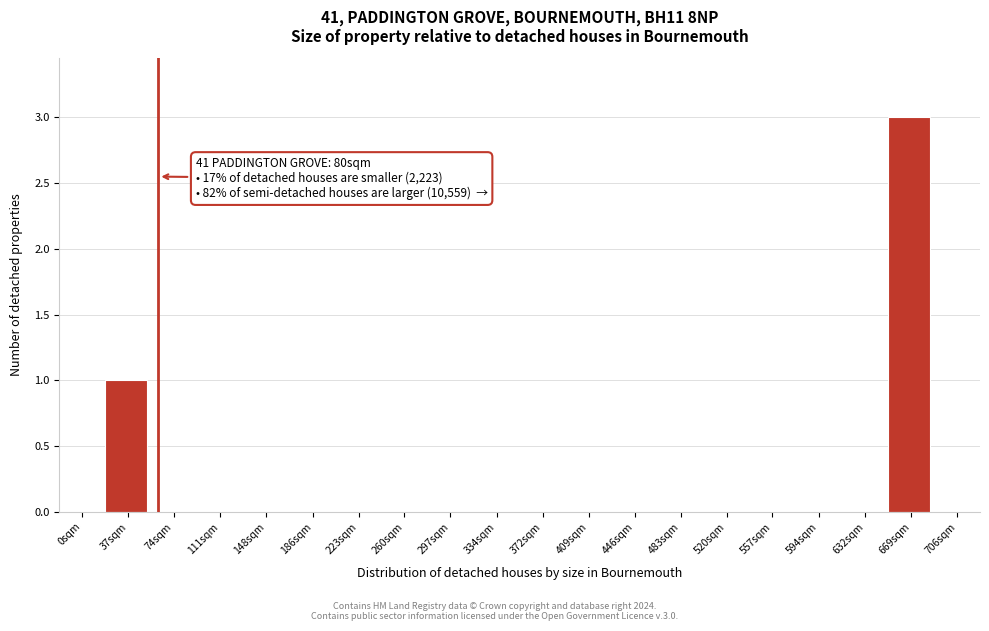

Reading left to right, extract all data points from this chart.

0sqm=0	37sqm=1	74sqm=0	111sqm=0	148sqm=0	186sqm=0	223sqm=0	260sqm=0	297sqm=0	334sqm=0	372sqm=0	409sqm=0	446sqm=0	483sqm=0	520sqm=0	557sqm=0	594sqm=0	632sqm=0	669sqm=3	706sqm=0